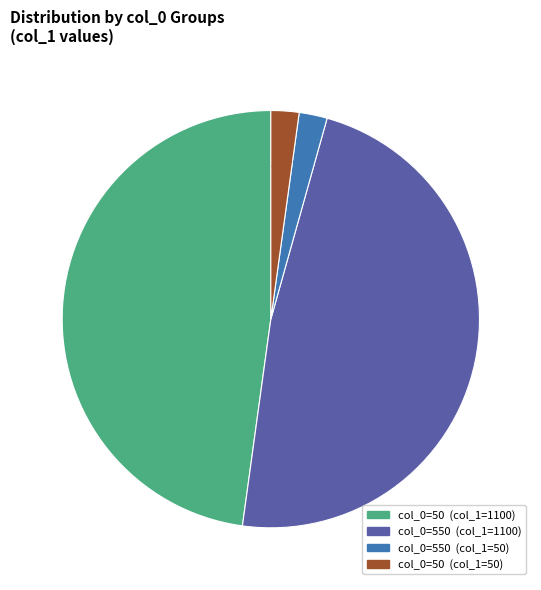

To the nearest percent, what is the difference between the largest and smallest slice percentages?

46%